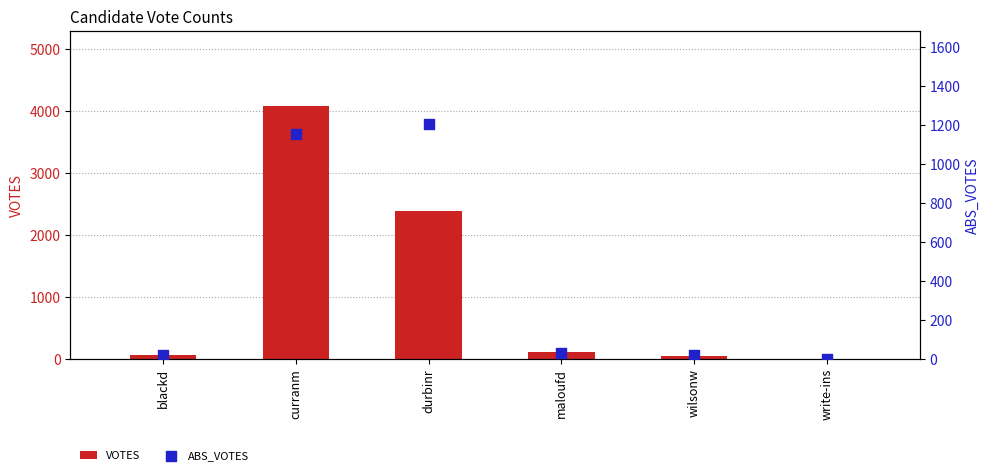

At how many categories does at least one series exceed 3146?

1